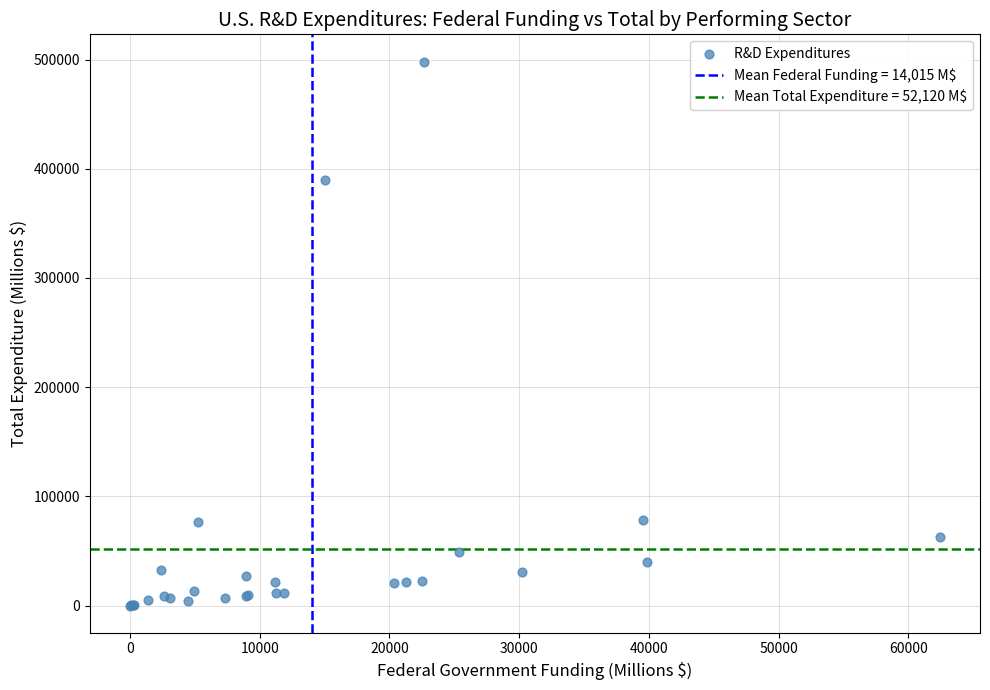

What Y value in the scatter plot is closest to 249103?

389418